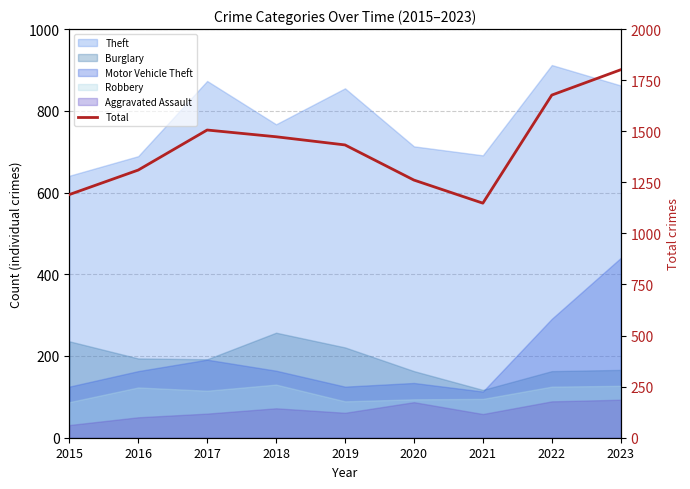

How many values are below 1433?

4